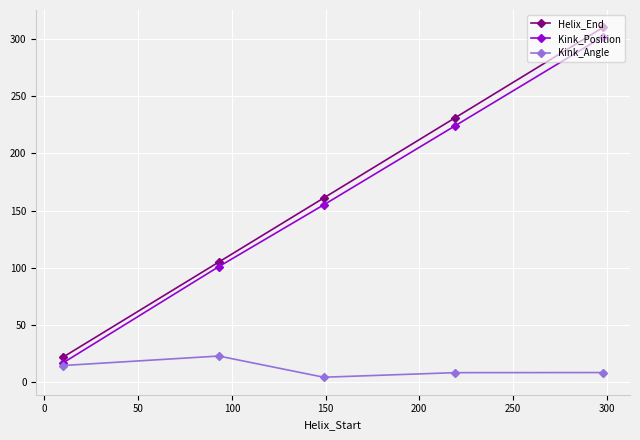

How many interior local valleys does the Kink_Angle series have?

1